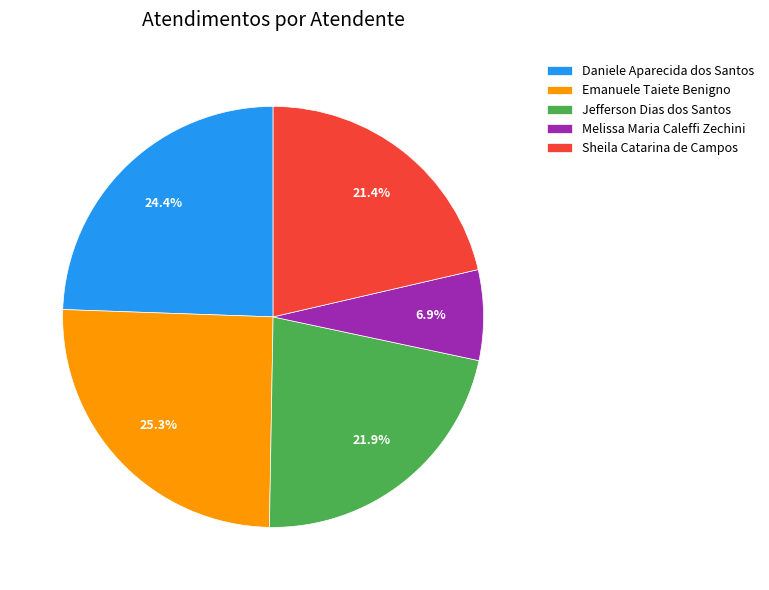

To the nearest percent, what is the average slice percentage?

20%